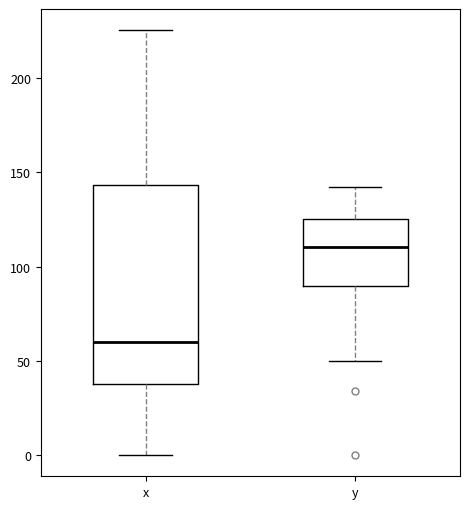

Where does the median line of the box for x sit on the y-axis? The values are not printed on the chart, so give them approximately, as read against the axis.

60